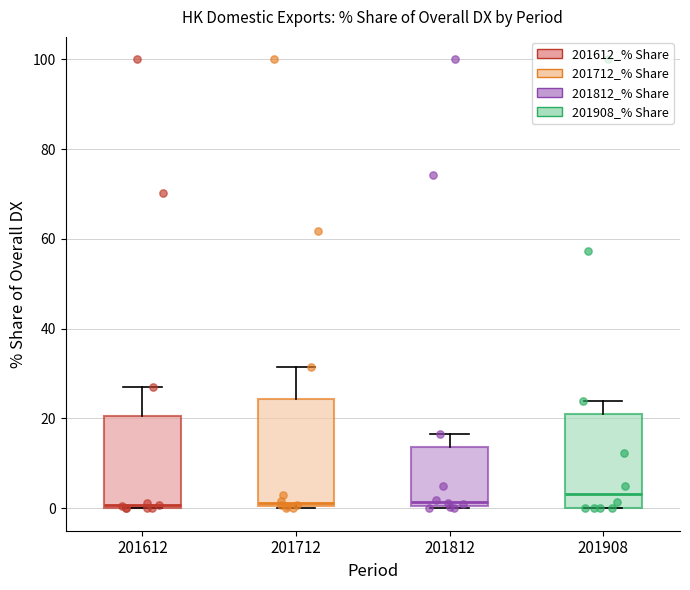

Which box is the tallest, from its lower edge to its upper edge?

201712